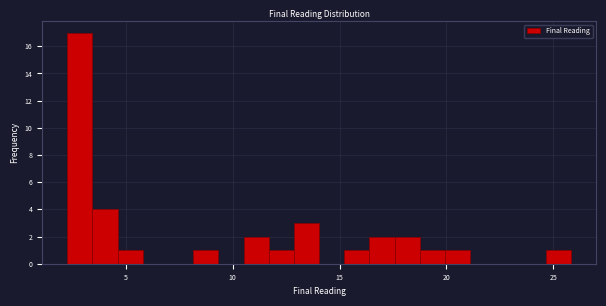

Read against the x-axis, roughly where is the centre of the tallest bar?

3.0